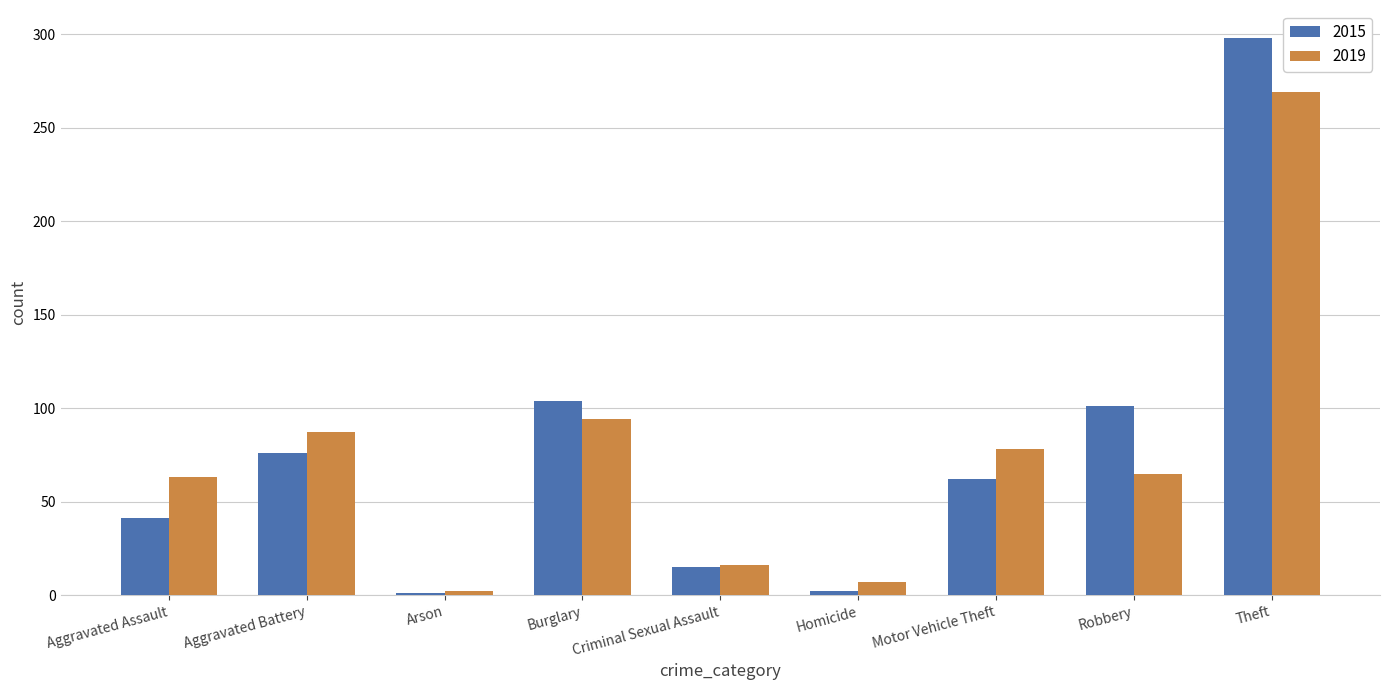

Which series changed the most between Aggravated Assault and Burglary?

2015